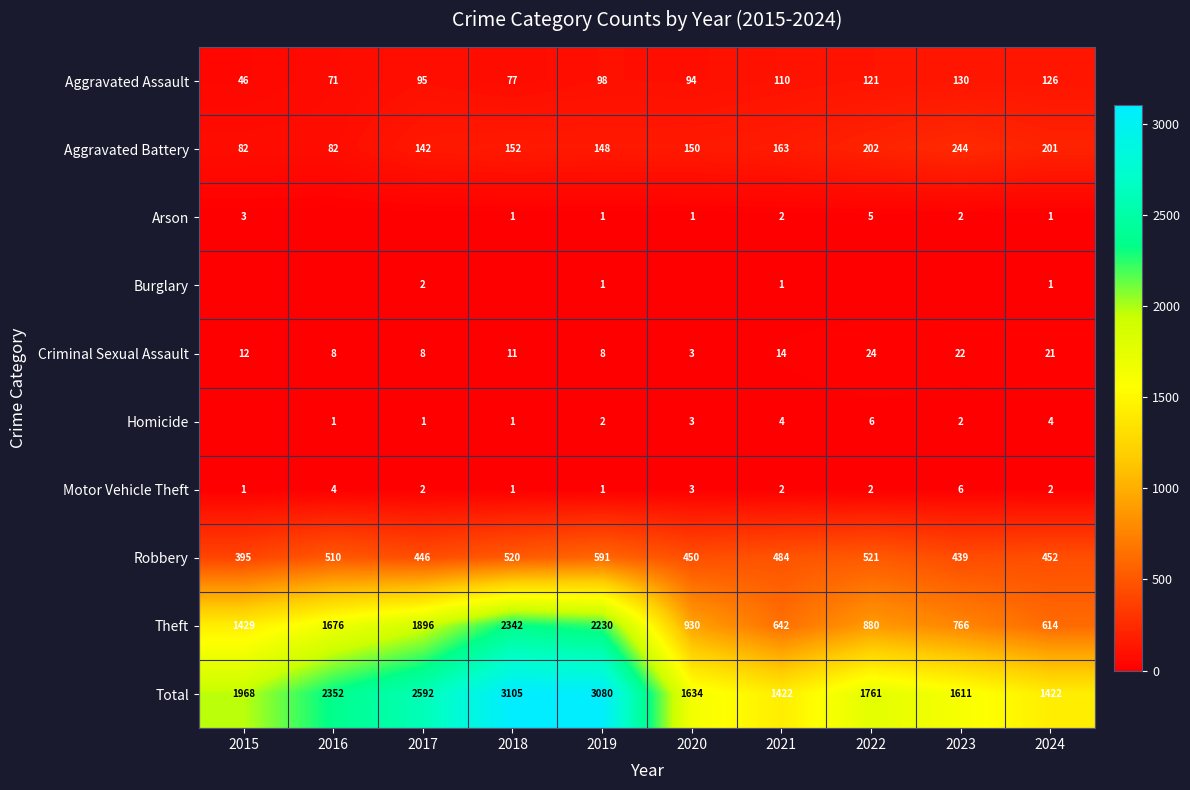

What is the minimum value for Total?

1422